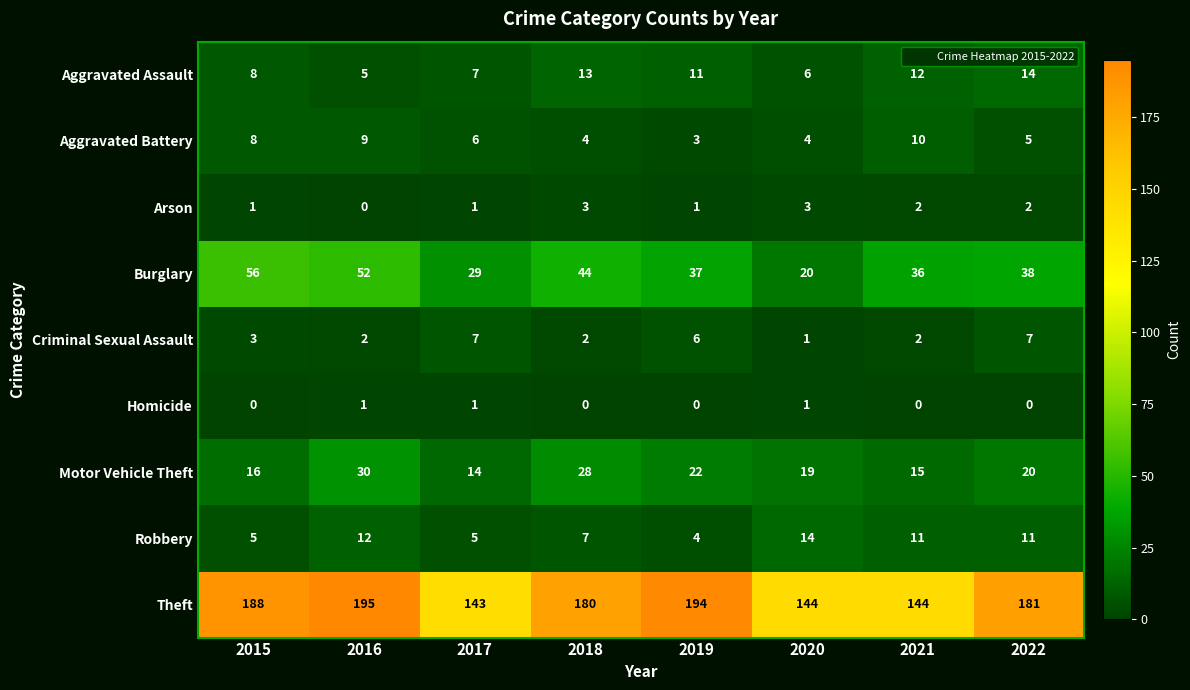

Where does the Robbery series first go above 11?

2016